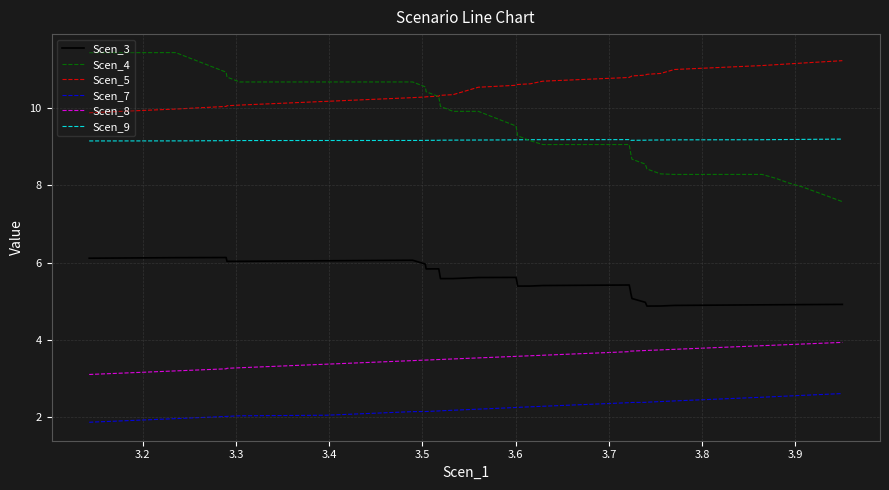

Which series has the largest total across all categories?

Scen_5